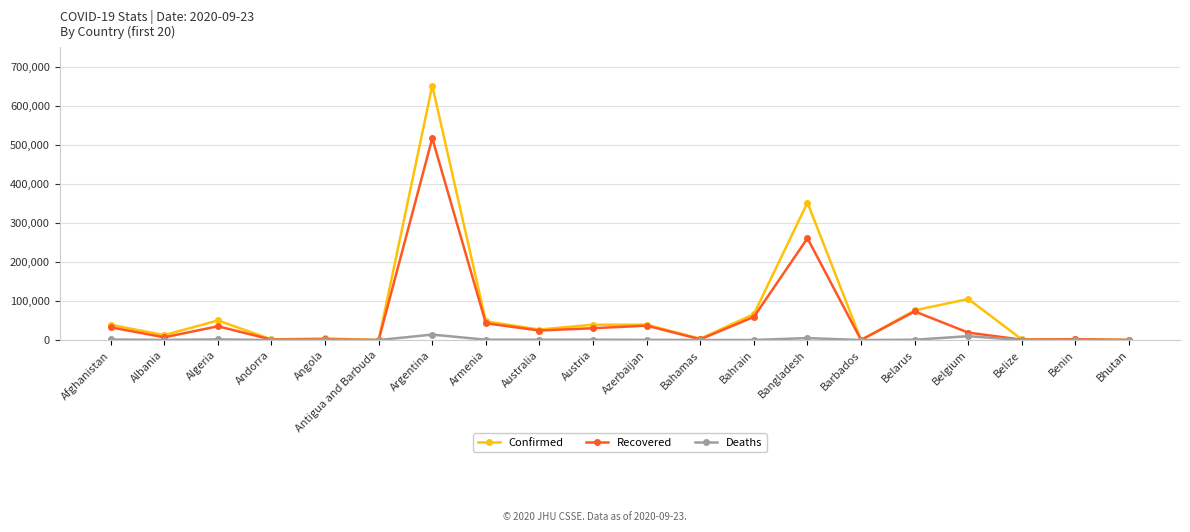

Does the chart have visible grid lines?

Yes